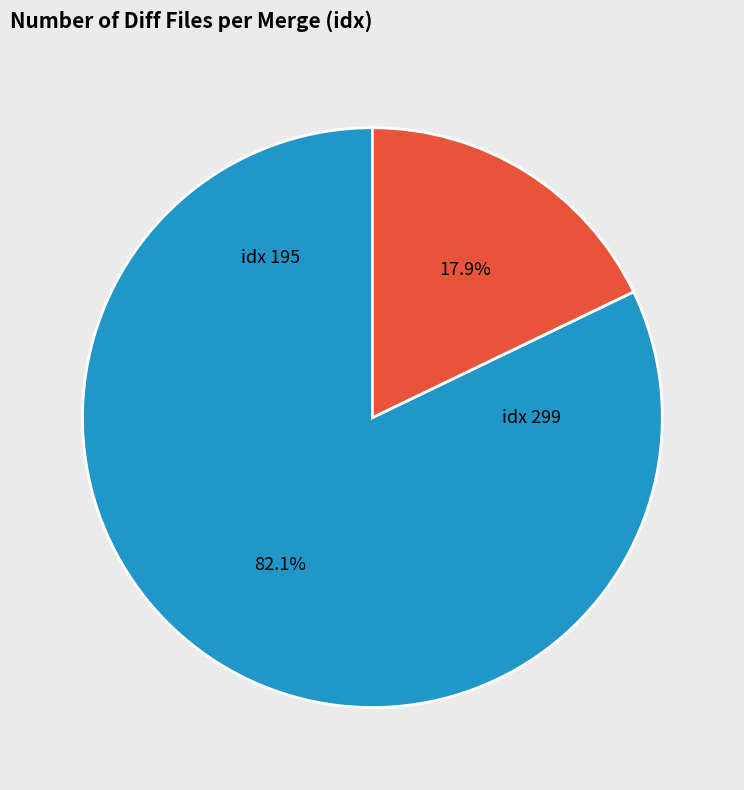

Does any single category account for the majority?

Yes